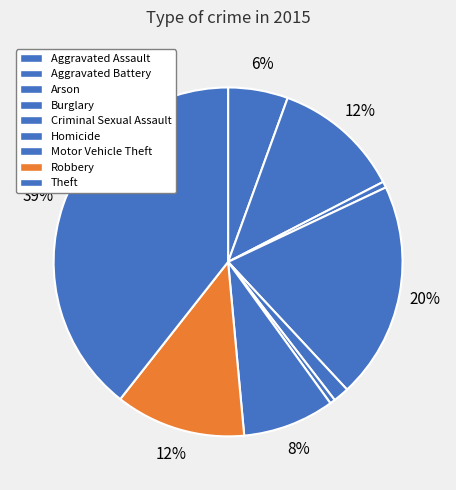

What portion of the pie excludes Arson?

99.4%